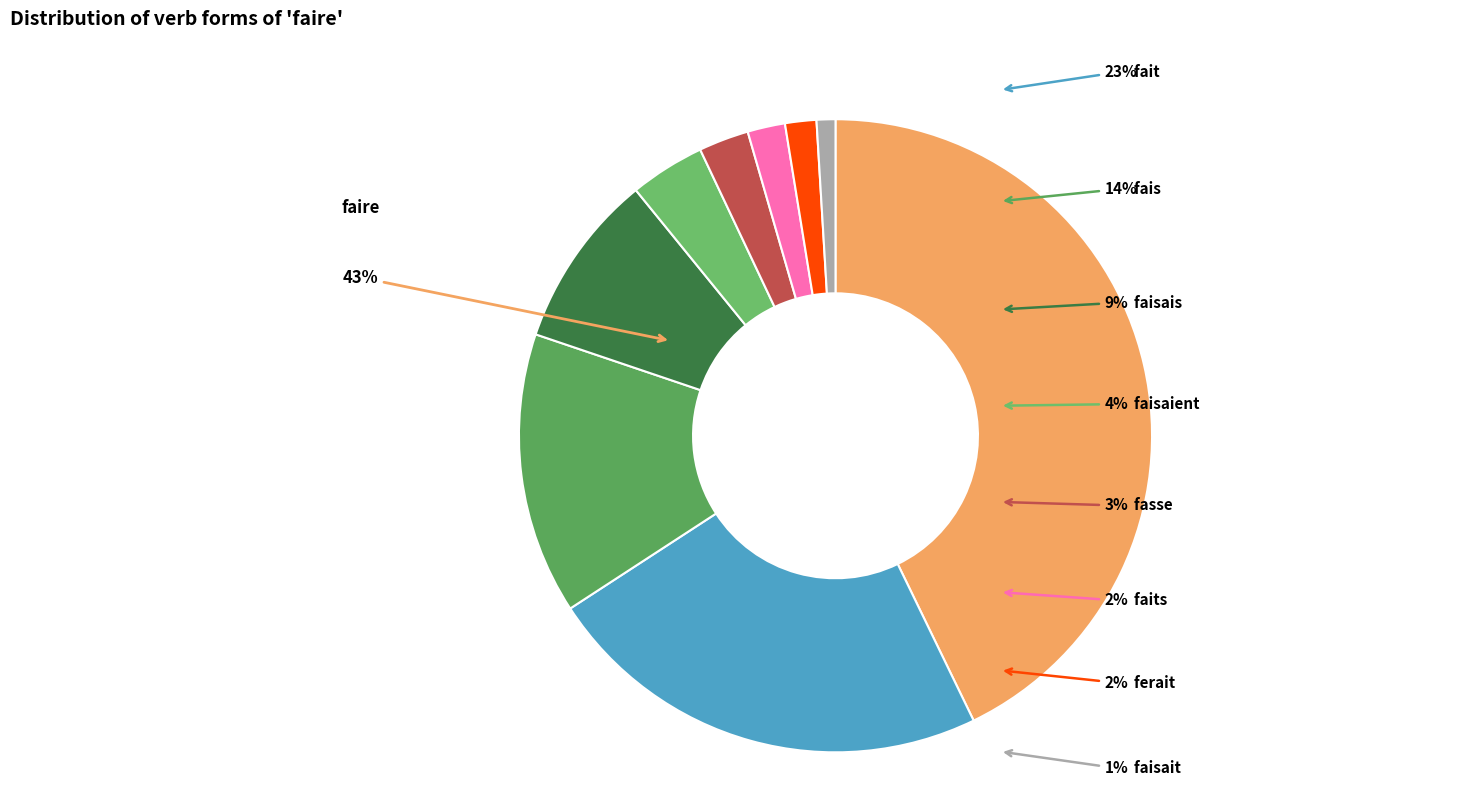

Which has a higher value, faits or fais?

fais